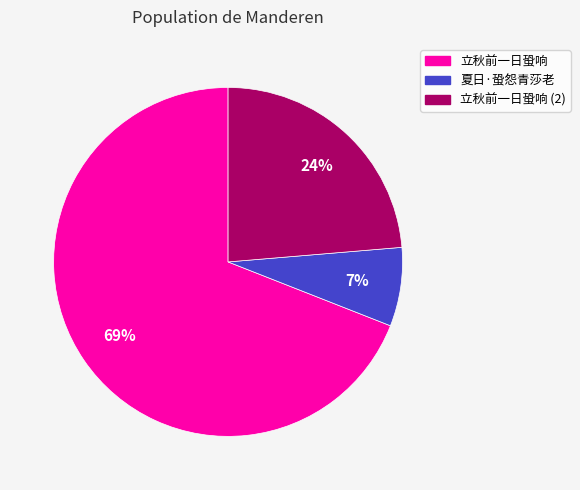

How many slices are in this pie chart?

3